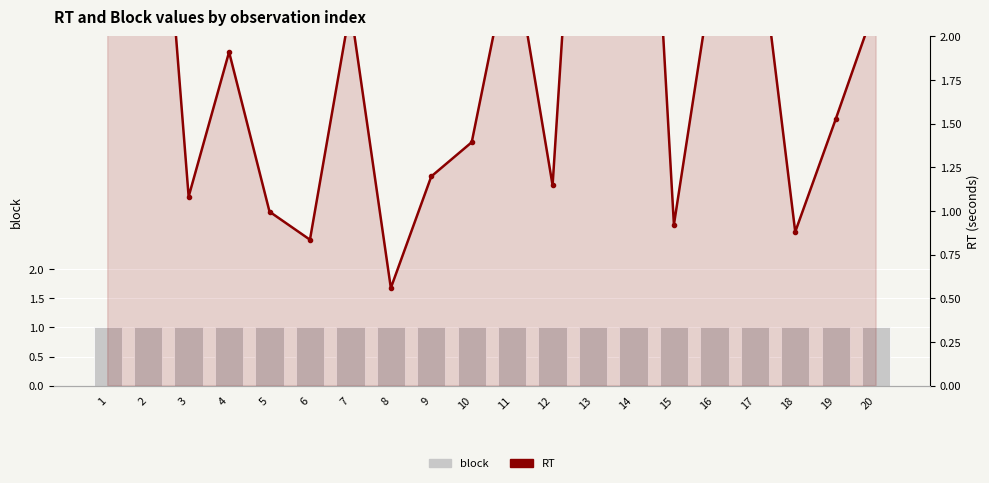

Rank the categories by block value from lowest to highest.

1, 2, 3, 4, 5, 6, 7, 8, 9, 10, 11, 12, 13, 14, 15, 16, 17, 18, 19, 20